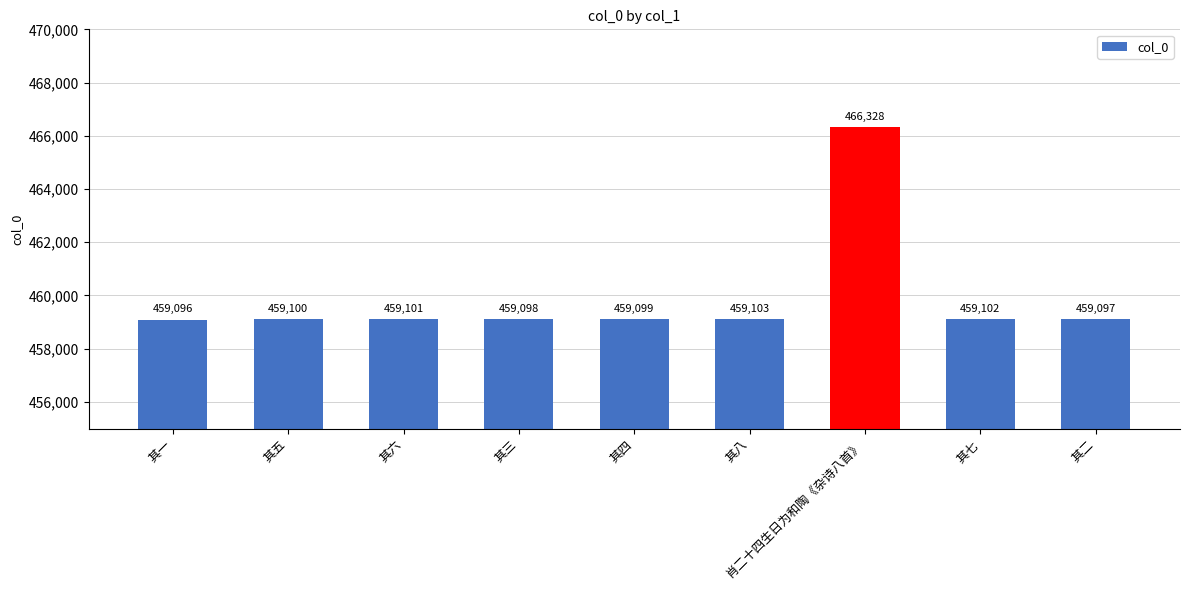

Between 其七 and 其八, which is larger?

其八